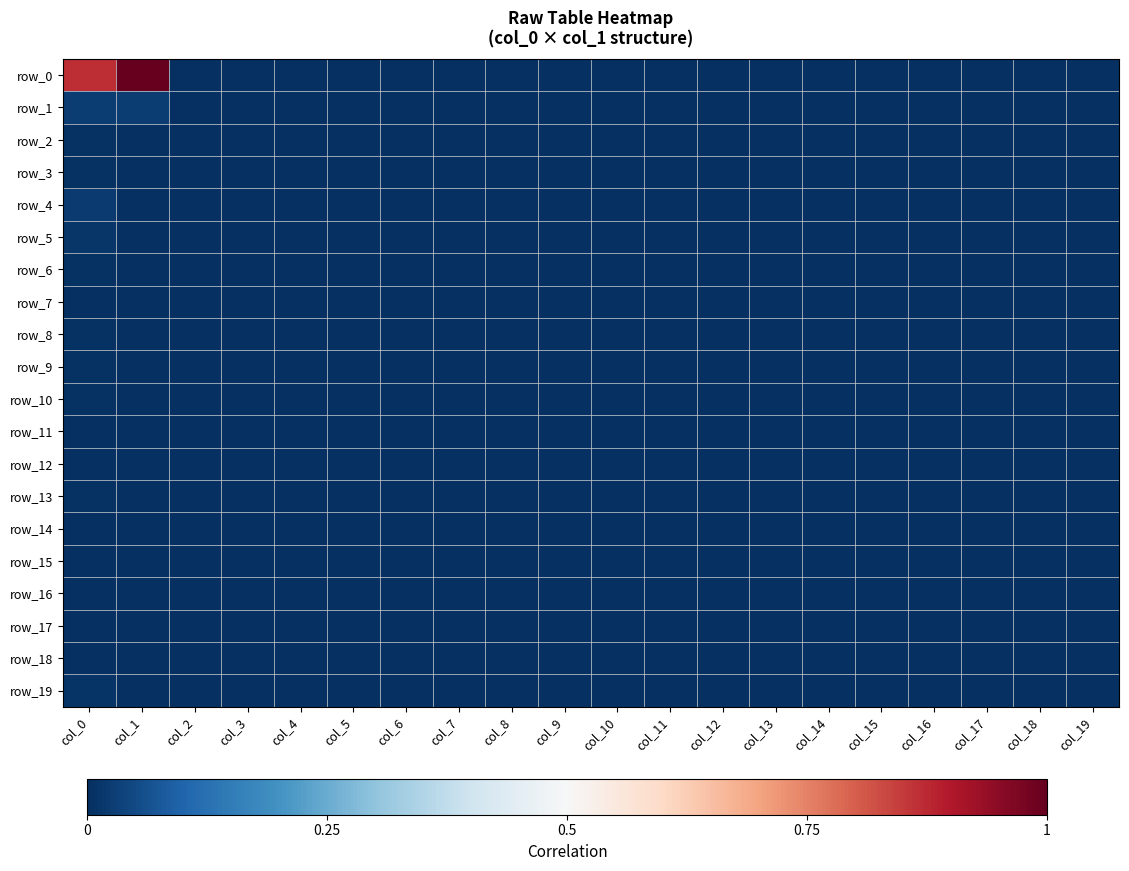

List the labels in order of row_3 value, largest first.

col_0, col_1, col_2, col_3, col_4, col_5, col_6, col_7, col_8, col_9, col_10, col_11, col_12, col_13, col_14, col_15, col_16, col_17, col_18, col_19